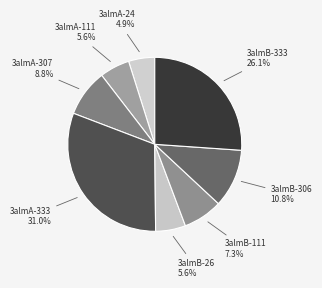

To the nearest percent, what portion does 3almA-24 represent?

5%